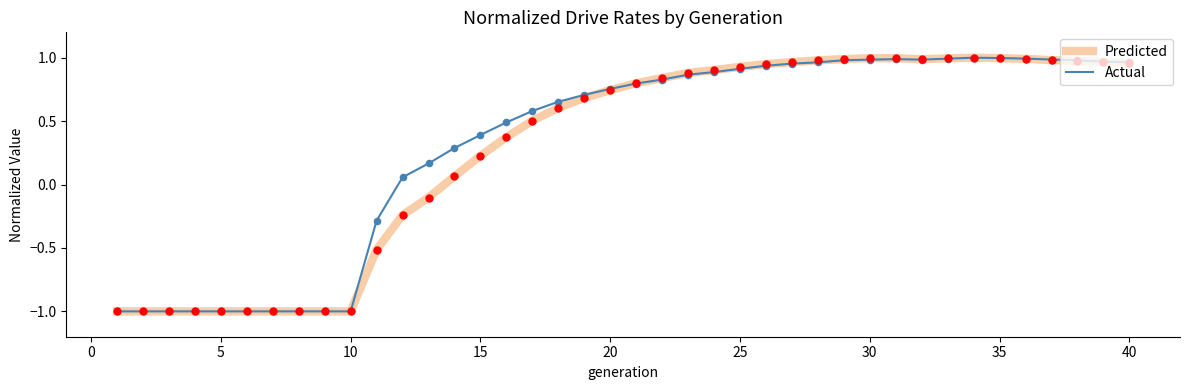

At how many categories does at least one series exceed 0?

29